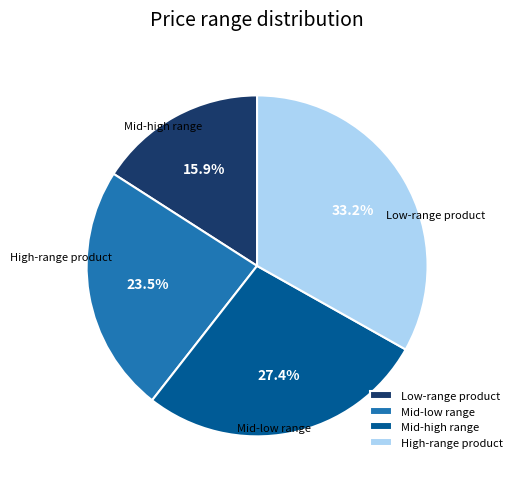

Which slice is the smallest?

Low-range product